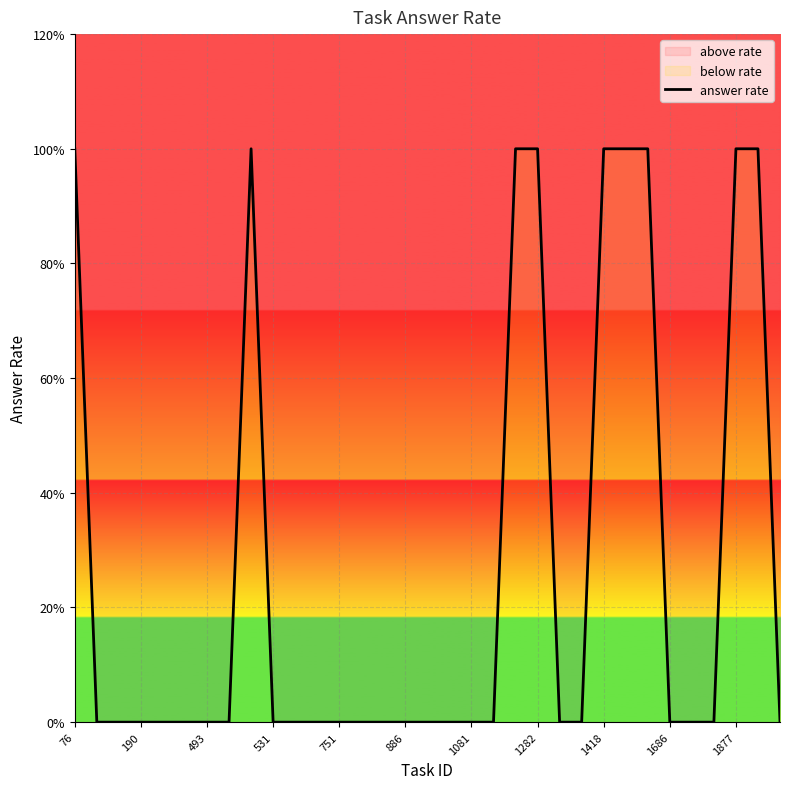

What is the sum of all values?

9